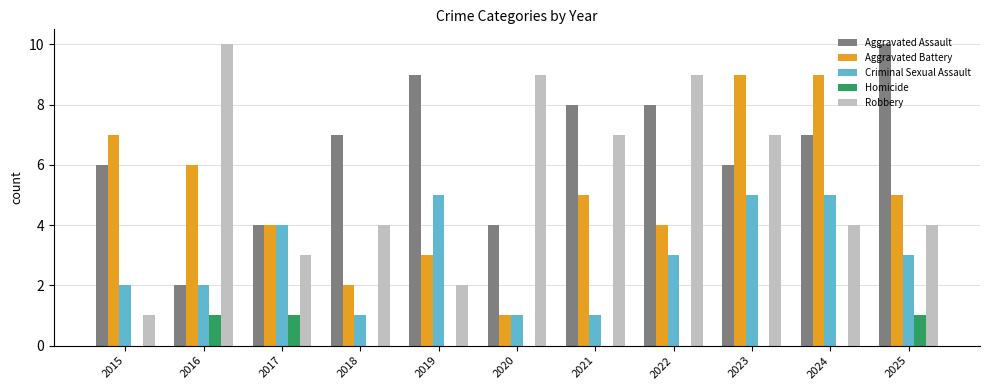

Reading left to right, transcribe all the data shown in this chart.

Aggravated Assault: 2015=6	2016=2	2017=4	2018=7	2019=9	2020=4	2021=8	2022=8	2023=6	2024=7	2025=10
Aggravated Battery: 2015=7	2016=6	2017=4	2018=2	2019=3	2020=1	2021=5	2022=4	2023=9	2024=9	2025=5
Criminal Sexual Assault: 2015=2	2016=2	2017=4	2018=1	2019=5	2020=1	2021=1	2022=3	2023=5	2024=5	2025=3
Homicide: 2015=0	2016=1	2017=1	2018=0	2019=0	2020=0	2021=0	2022=0	2023=0	2024=0	2025=1
Robbery: 2015=1	2016=10	2017=3	2018=4	2019=2	2020=9	2021=7	2022=9	2023=7	2024=4	2025=4